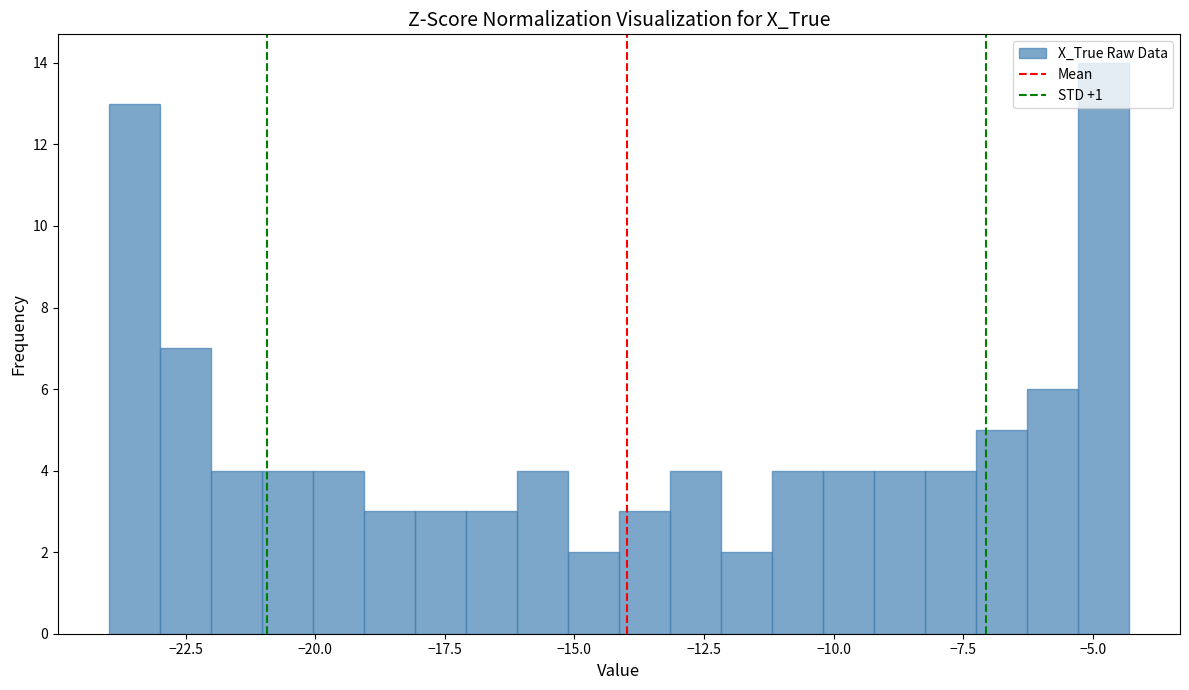

Around what value on the x-axis is the tallest bar? Give the approximate position of its centre, as read against the axis.

-5.0